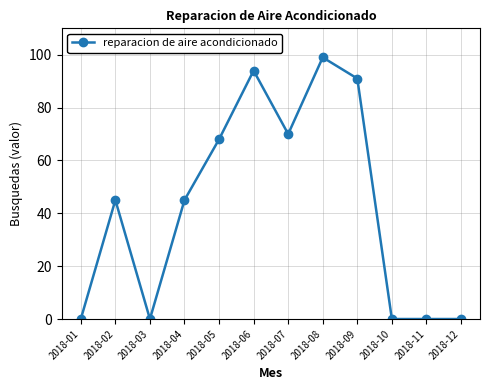

Reading left to right, extract all data points from this chart.

2018-01=0	2018-02=45	2018-03=0	2018-04=45	2018-05=68	2018-06=94	2018-07=70	2018-08=99	2018-09=91	2018-10=0	2018-11=0	2018-12=0